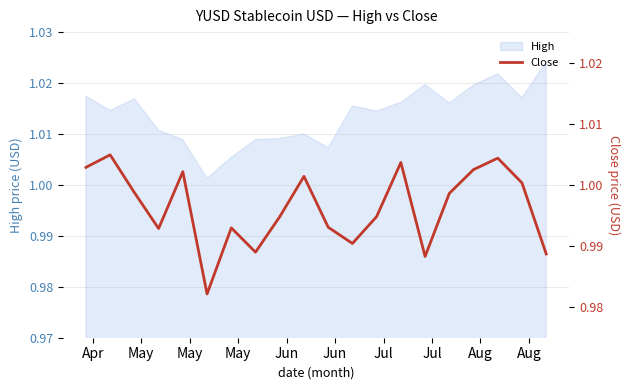

What is the value of the 19th point from the left?

1.0